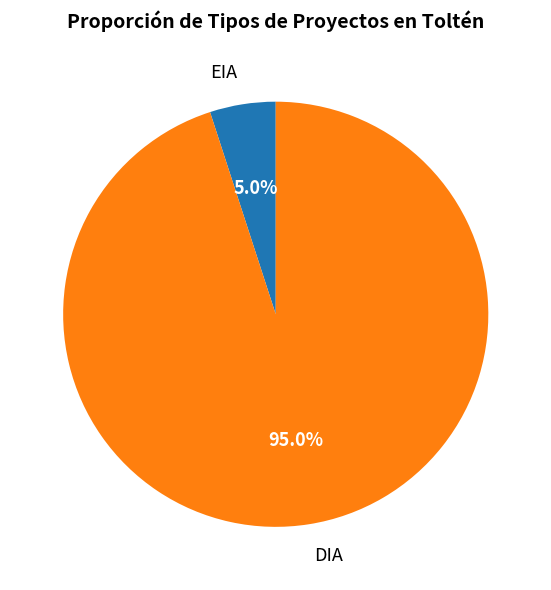

Is there any slice that represents more than half of the pie?

Yes